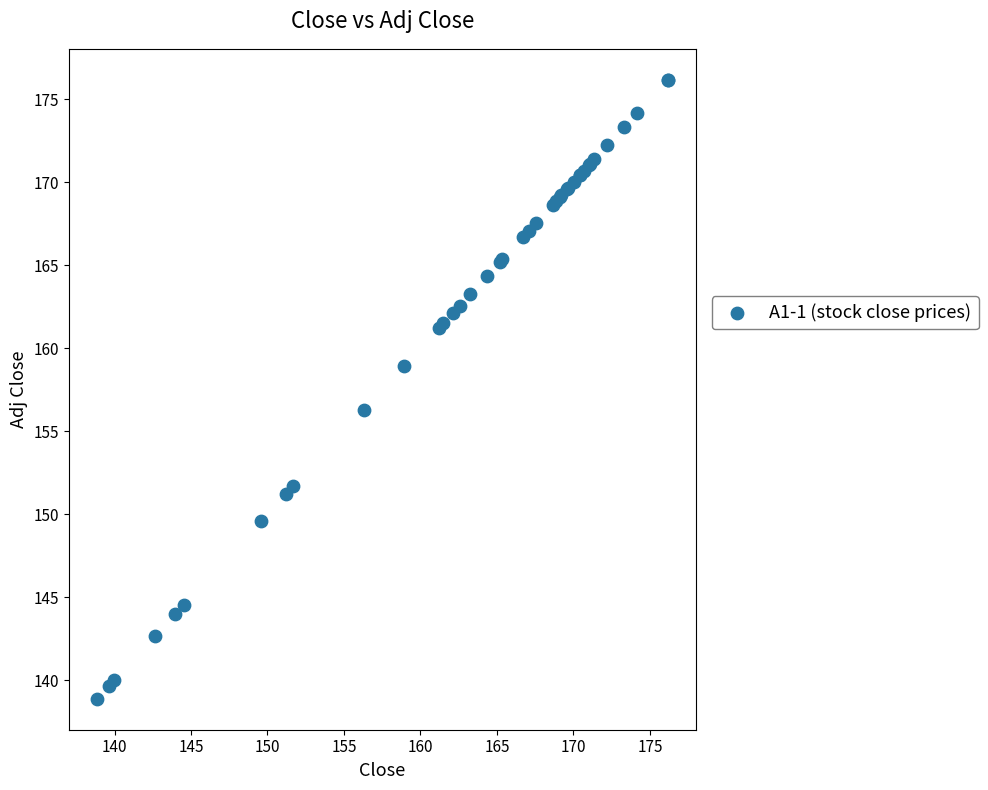

What Y value in the scatter plot is closest to 157?

156.3